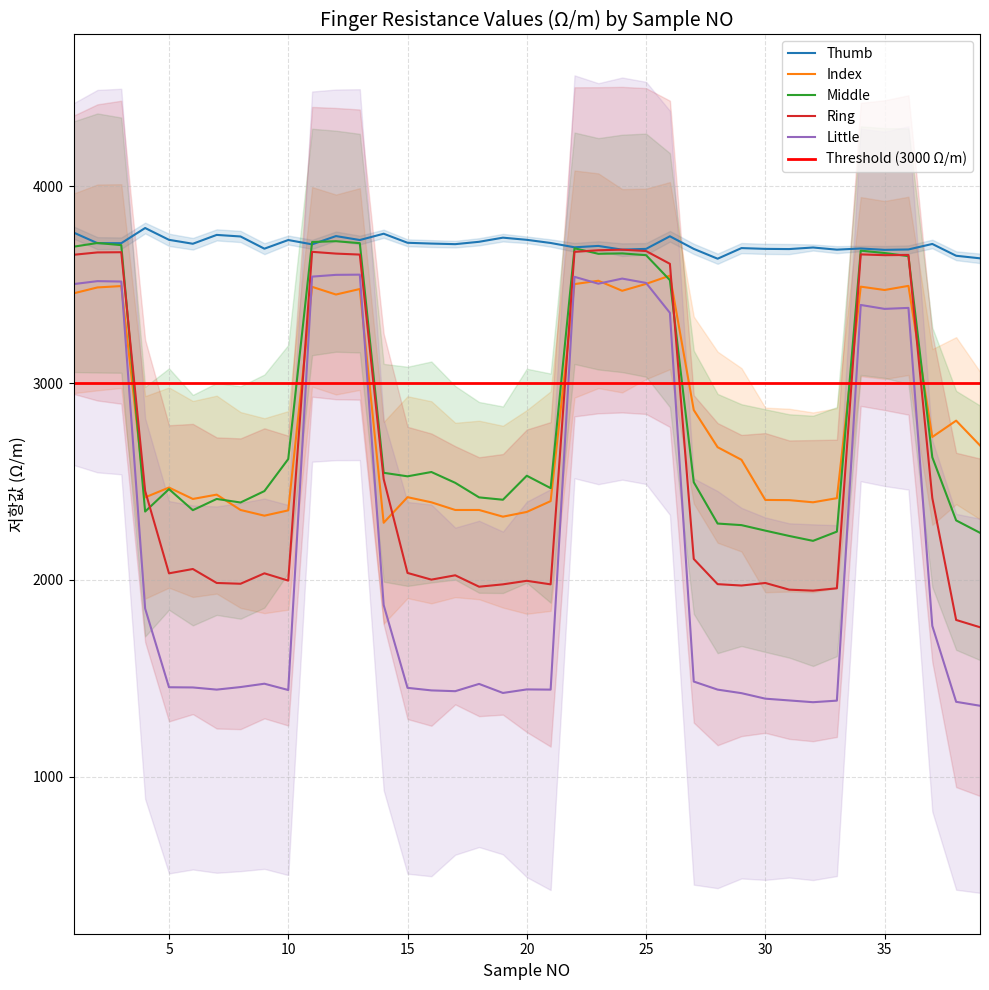

Which series changed the most between 16 and 19?

Middle